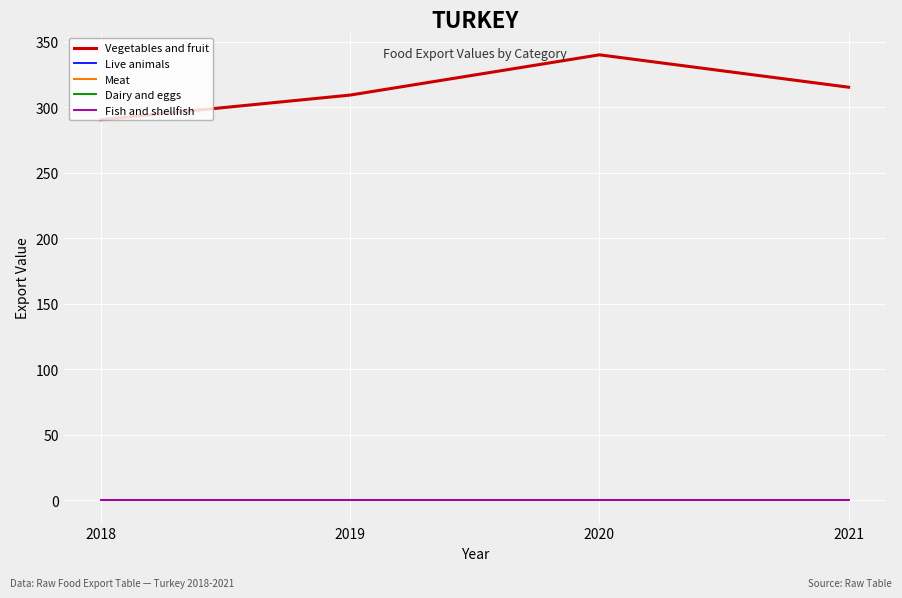

How many lines are shown in the chart?

5